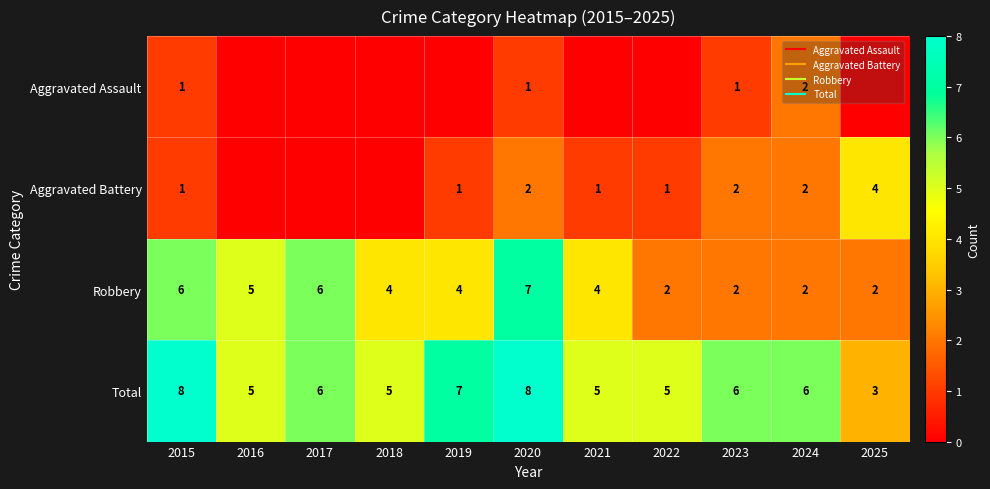

What is the average value of the Total series?

6